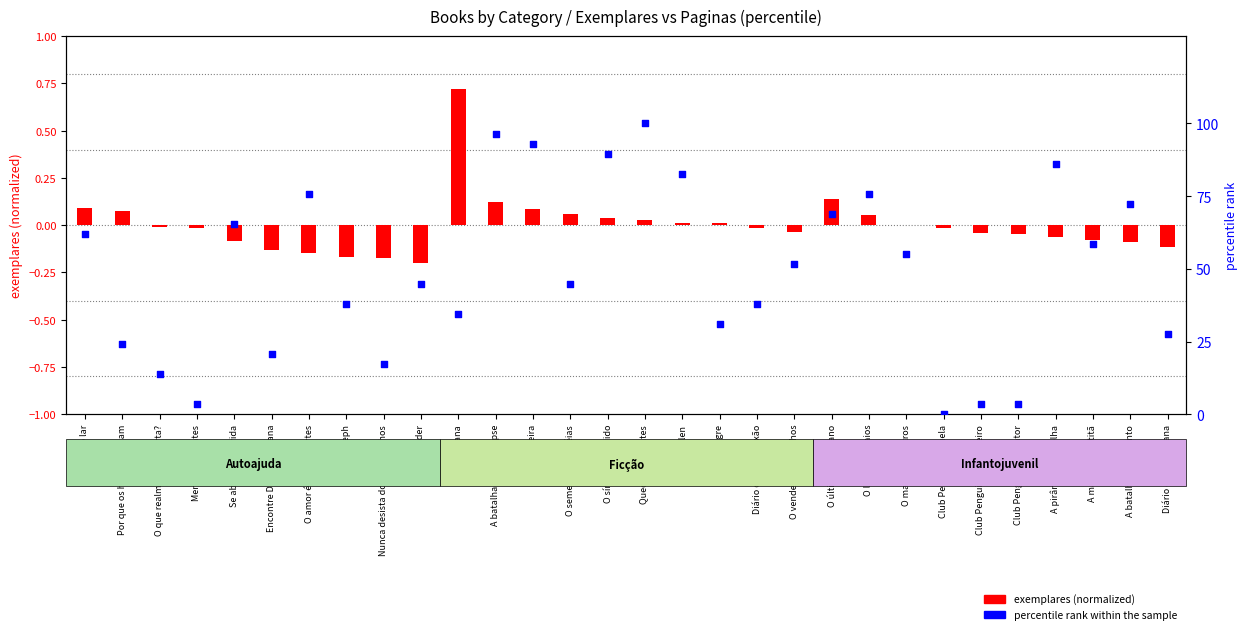

What is the total value across all series at A batalha do apocalipse?

96.7